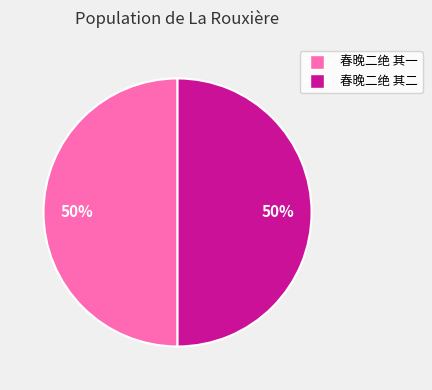

How many segments does this pie chart have?

2